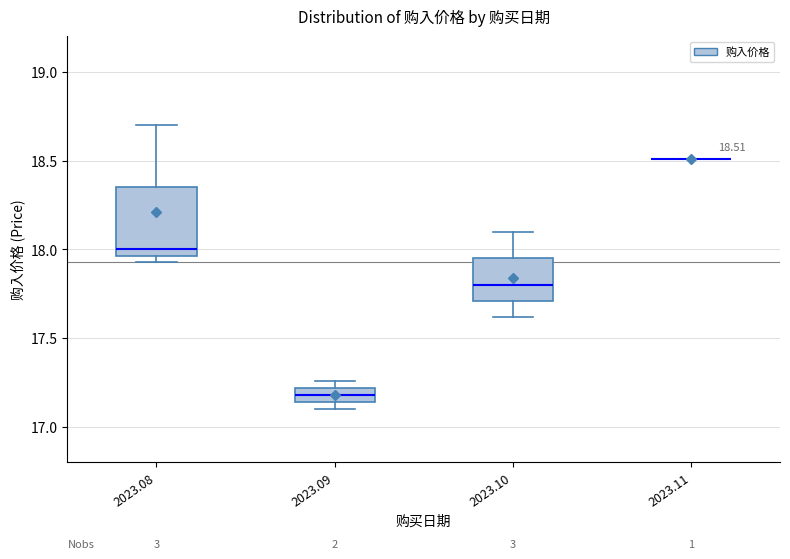

Which box is the tallest, from its lower edge to its upper edge?

2023.08